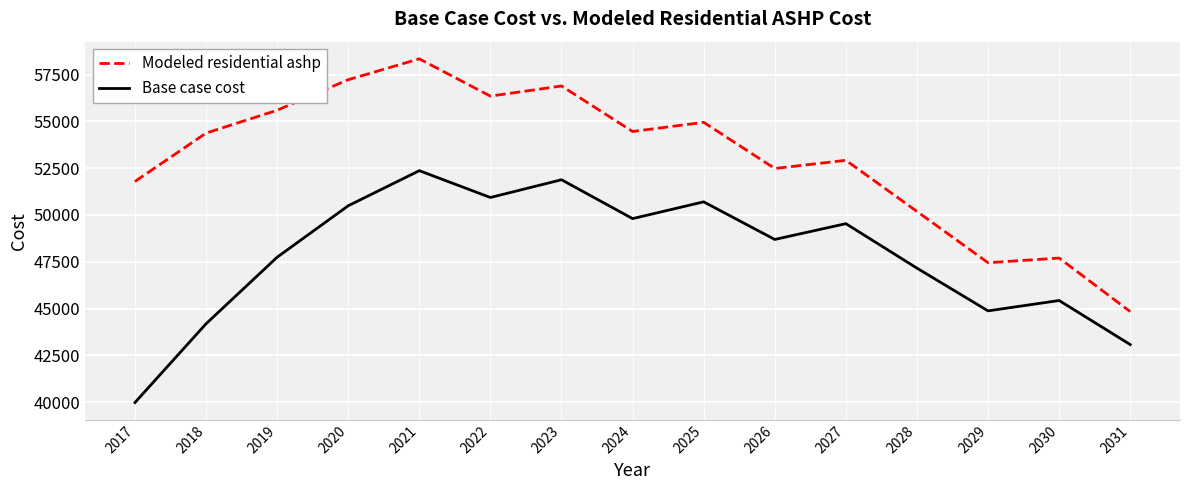

Which series has the widest spread of values?

Modeled residential ashp